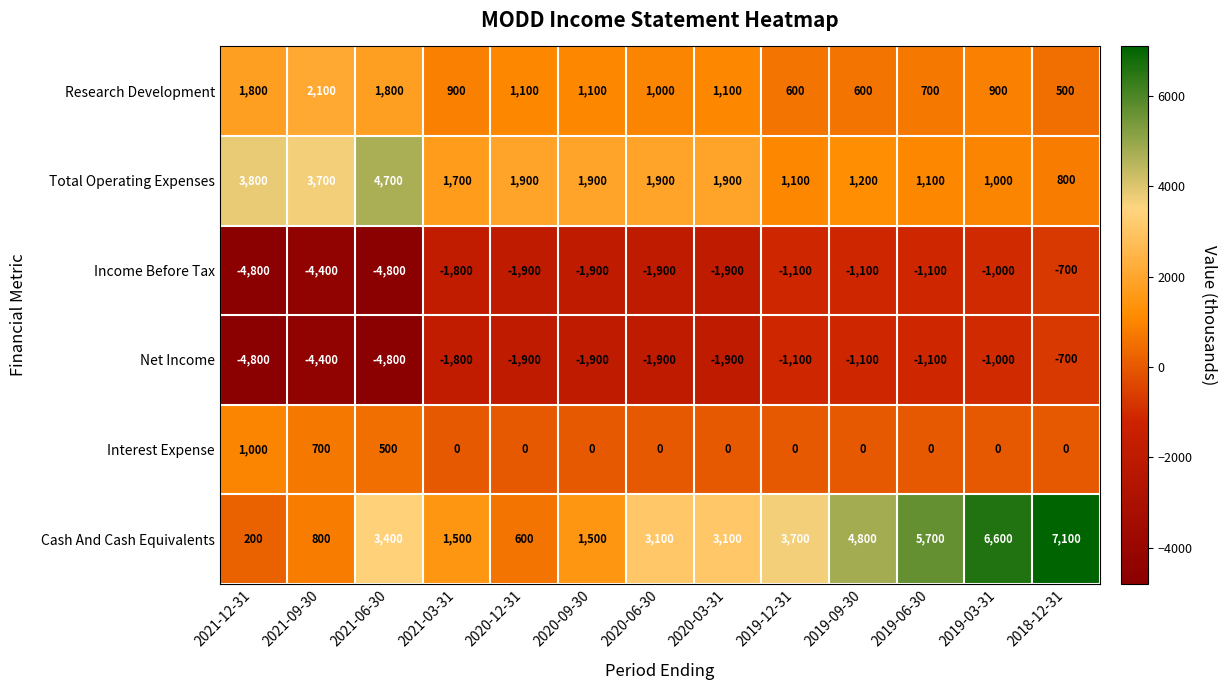

Which category has the highest value across all series?

2018-12-31